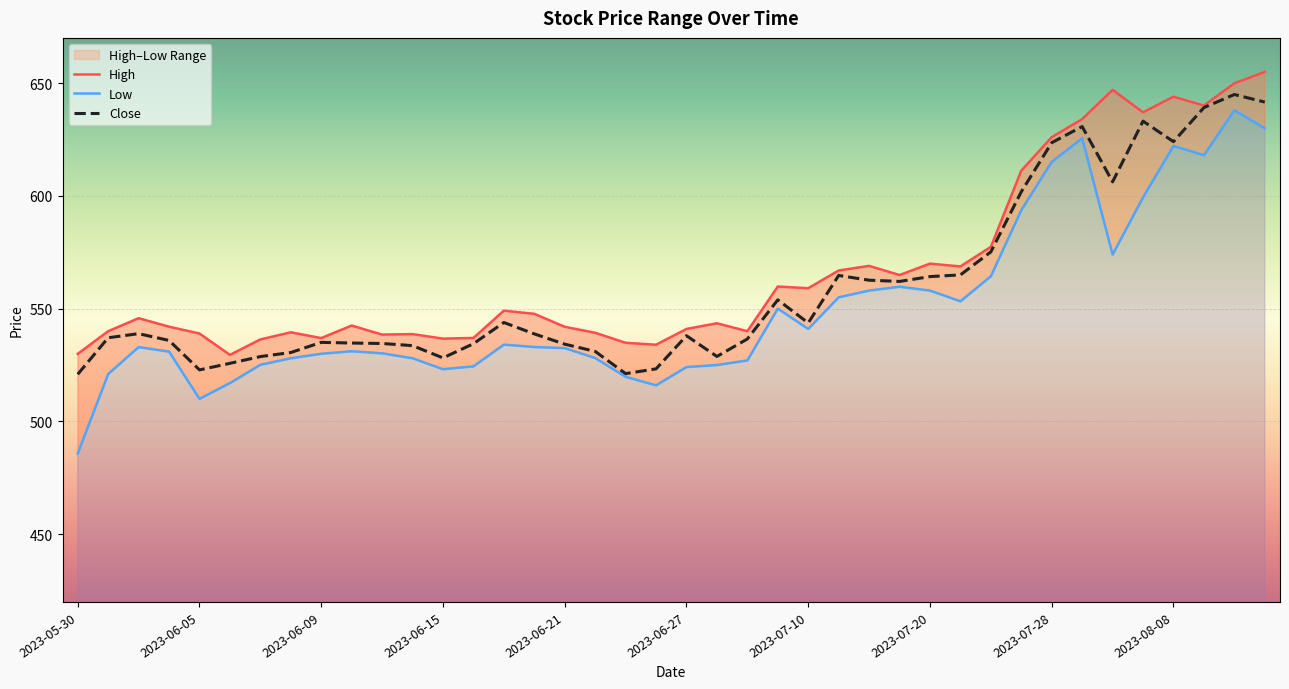

True or false: Low has a value of 485.8 at 2023-05-30.

True